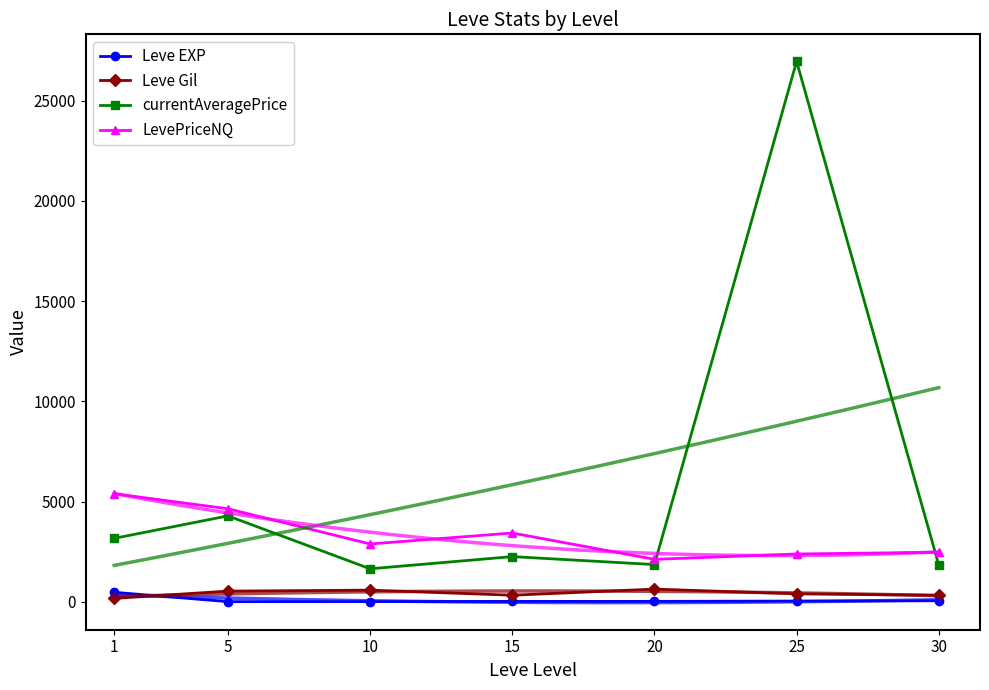

What is the sum of all Leve EXP values?

584.0